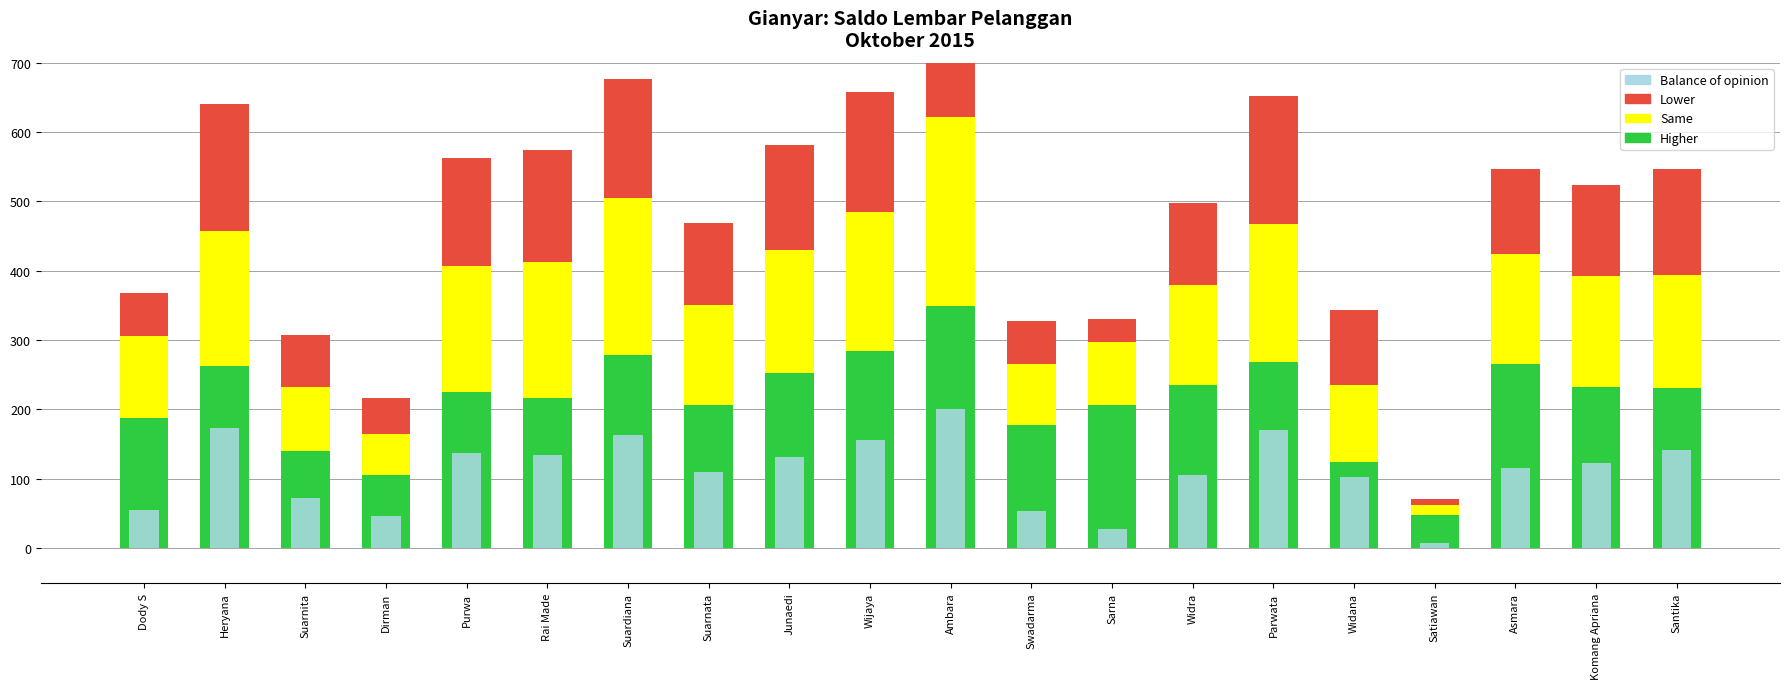

At Dirman, list the series in order from smallest to largest.

Balance of opinion, Lower, Same, Higher